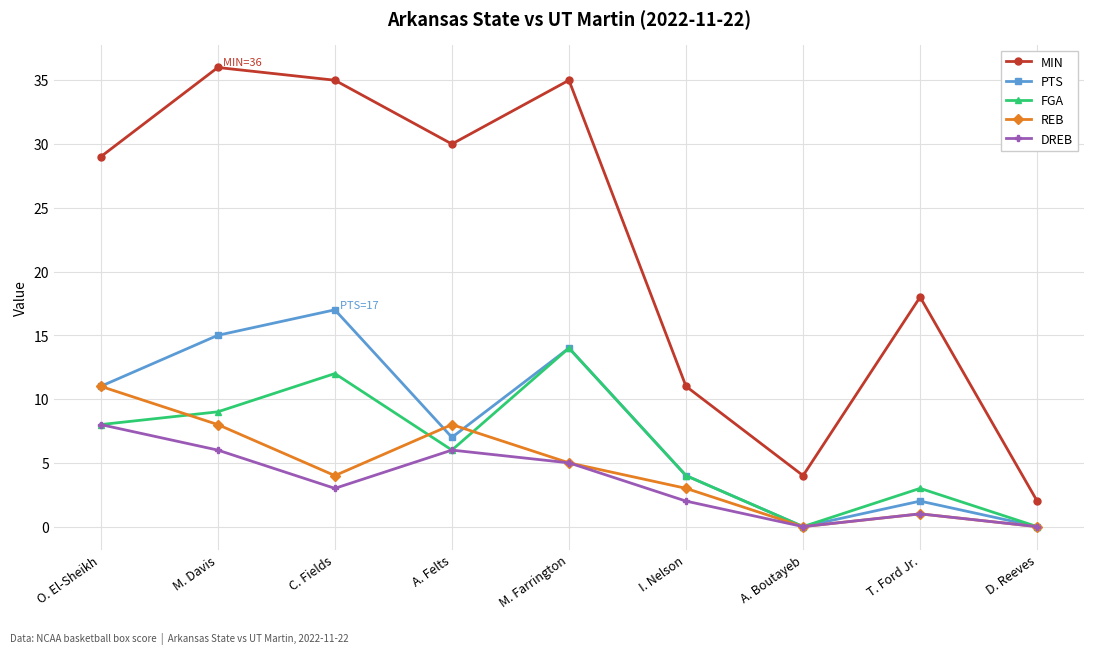

Count the number of categories in the chart.

9